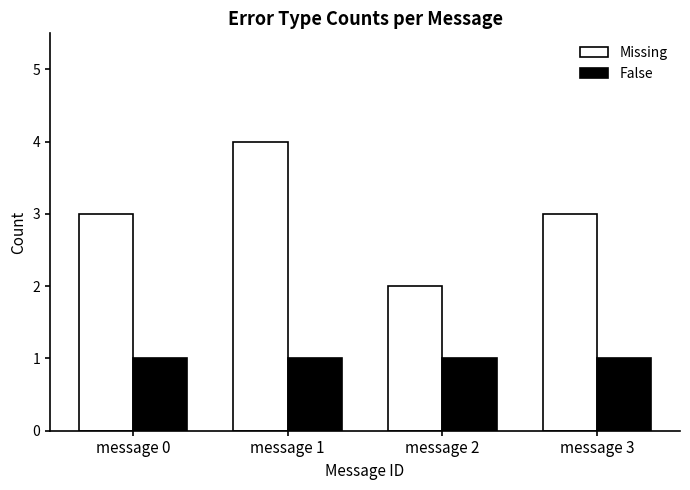

What is the maximum value for False?

1